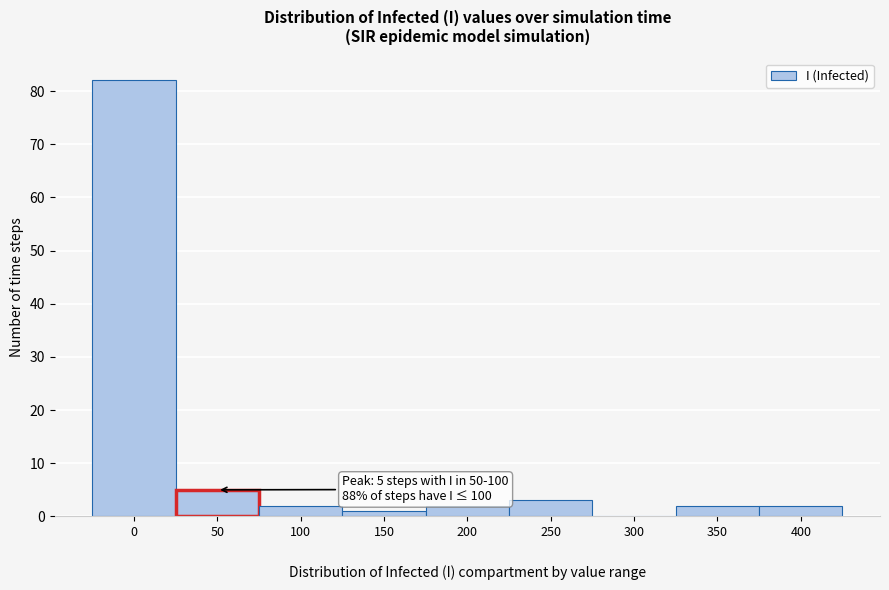

What is the maximum value shown in the chart?

82